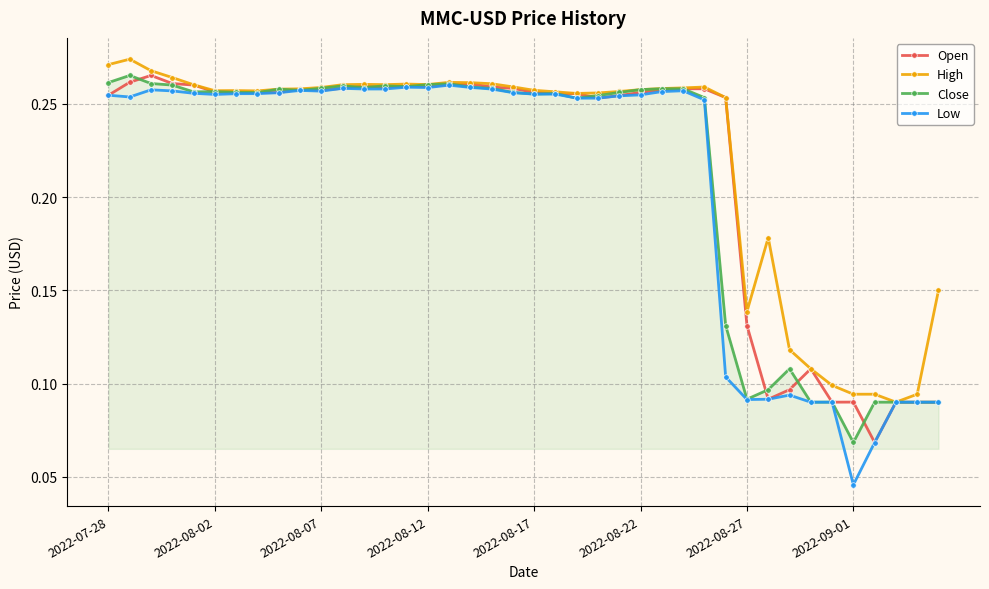

What are all the series names shown in the legend?

Open, High, Close, Low